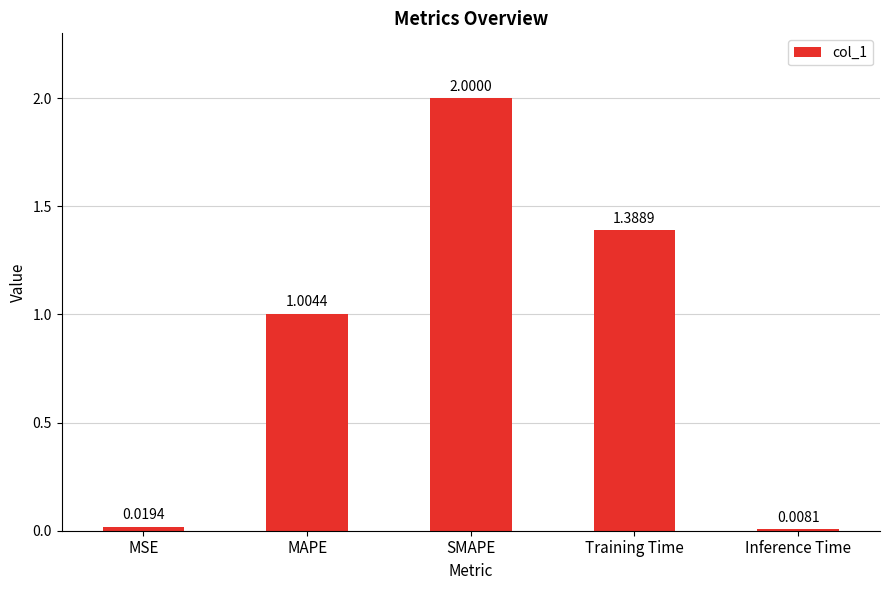

True or false: the data shows 2.0 at SMAPE.

True